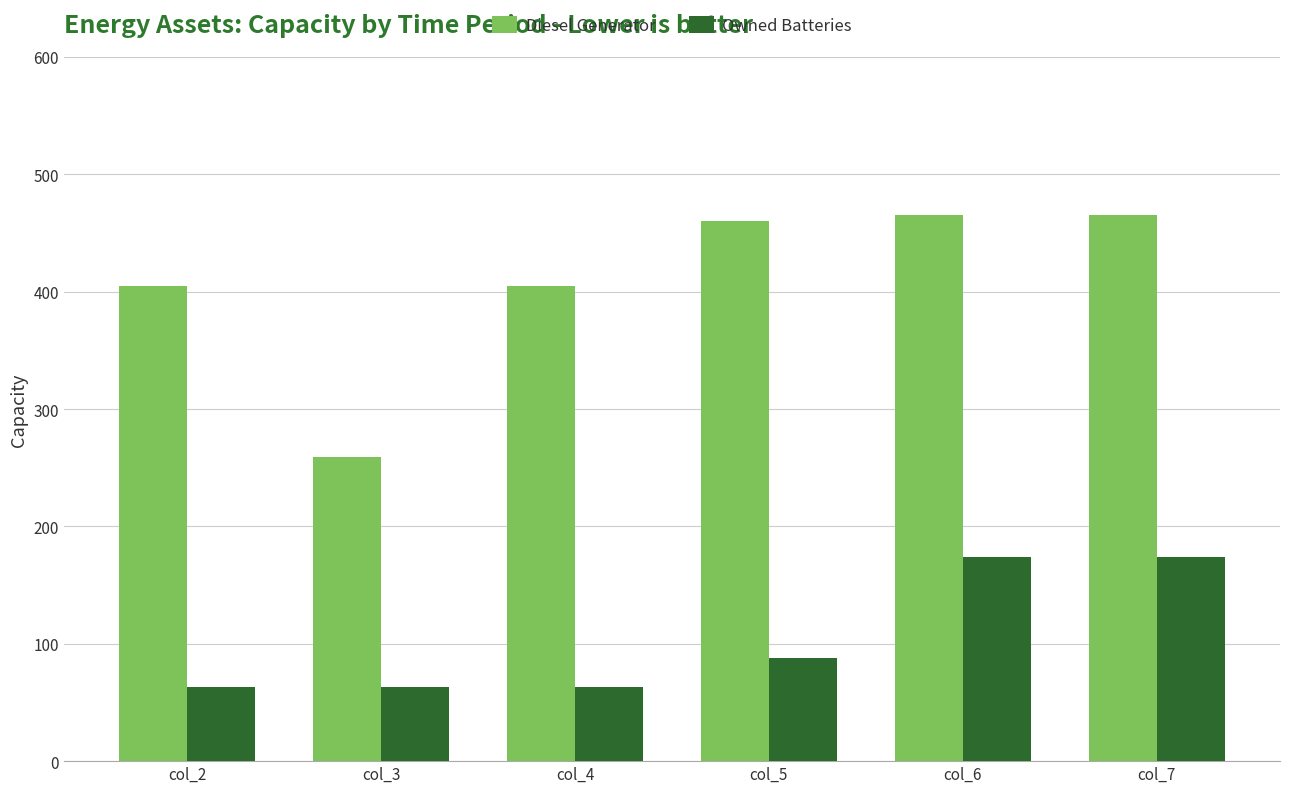

True or false: Diesel Generator has a value of 419 at col_3.

False